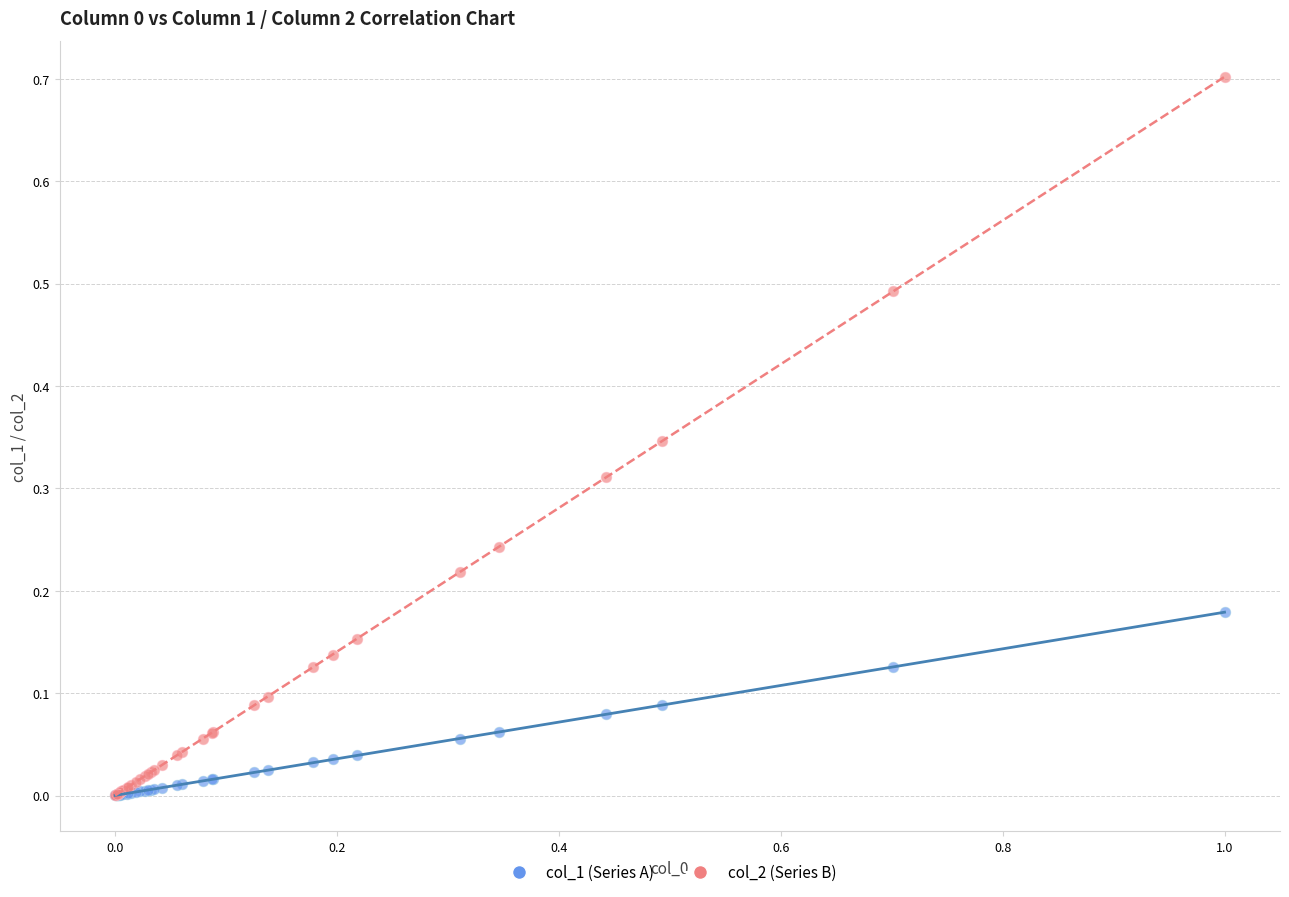

Which series has the largest Y range (max minus min)?

col_2 (Series B)